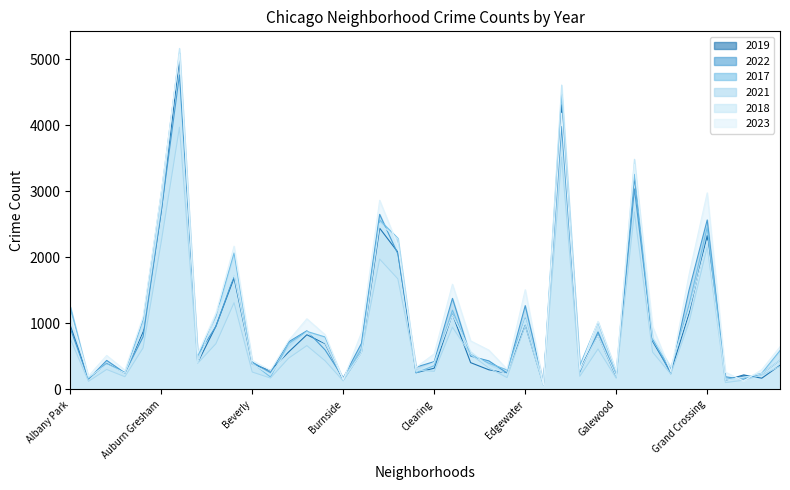

Does the chart display data point markers on the line(s)?

No